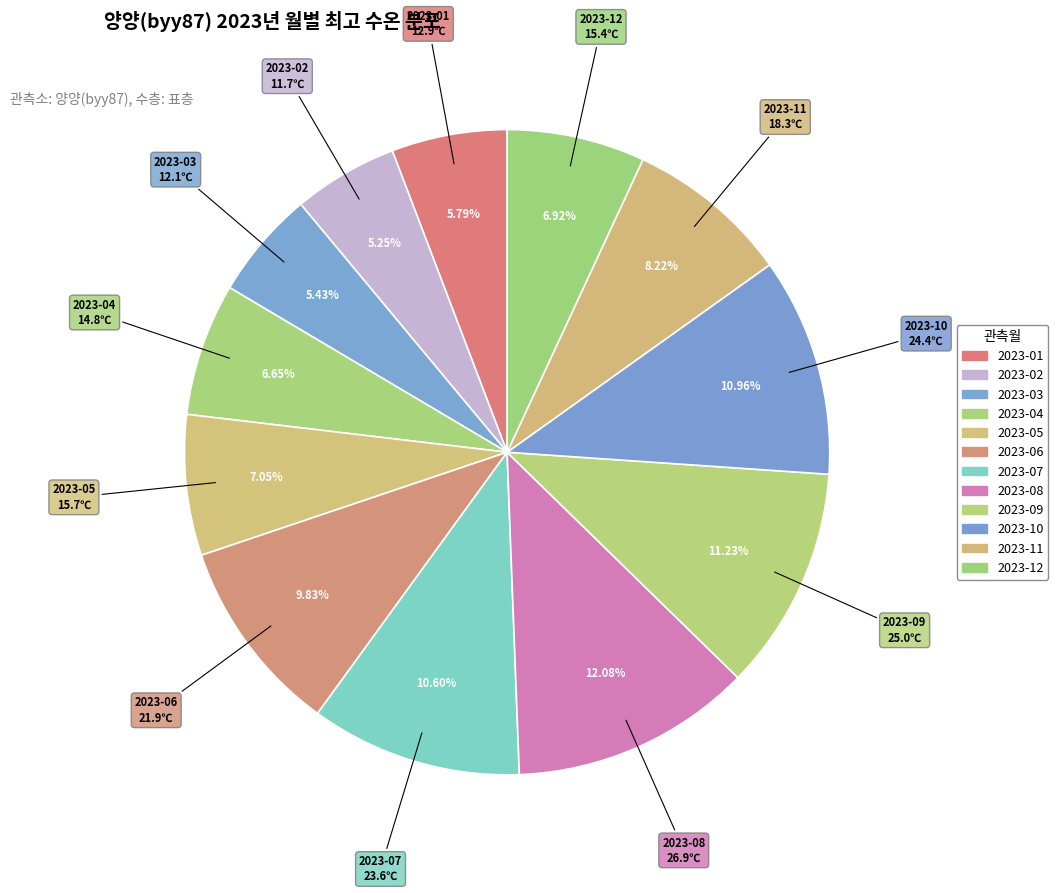

Approximately how many times larger is the value at 2023-11 compared to 2023-07?

0.8